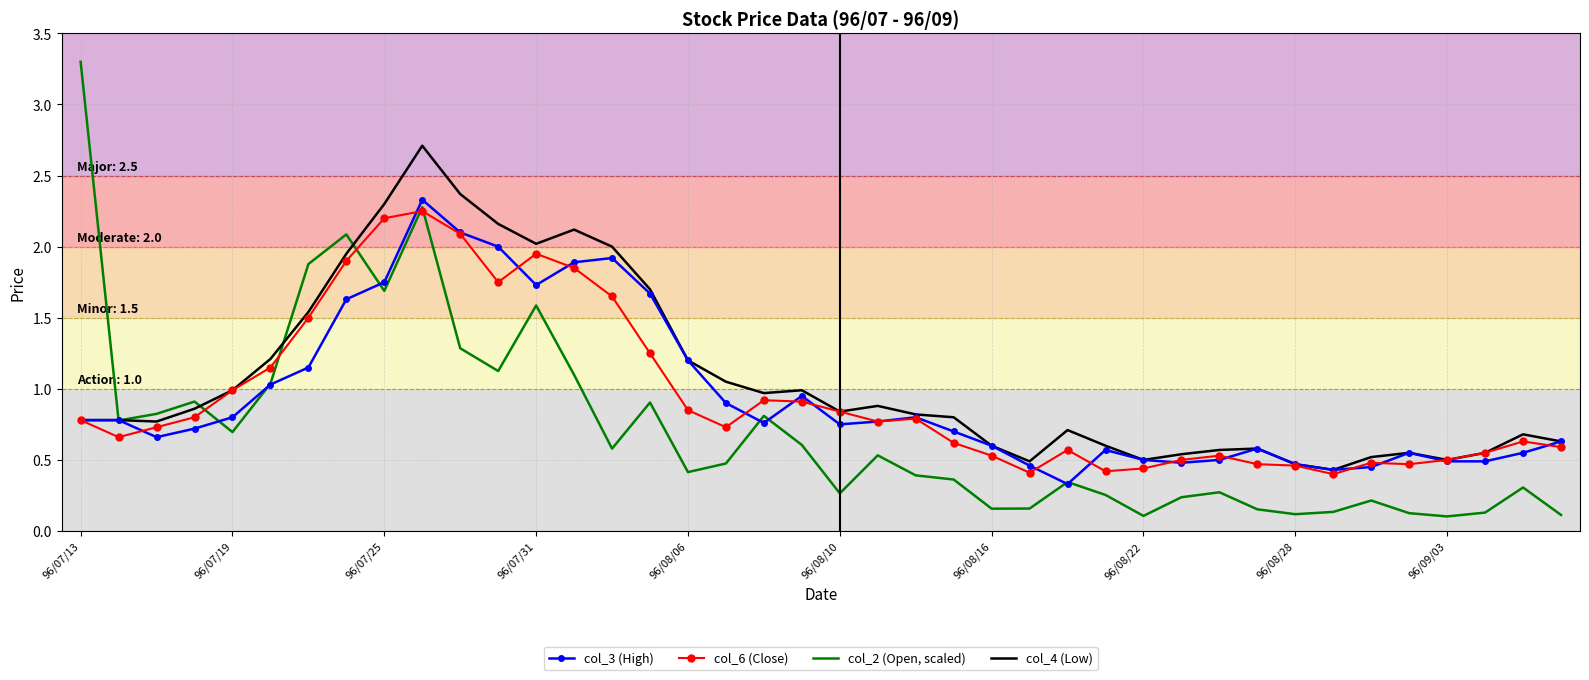

What is the maximum value shown in the chart?

3.3